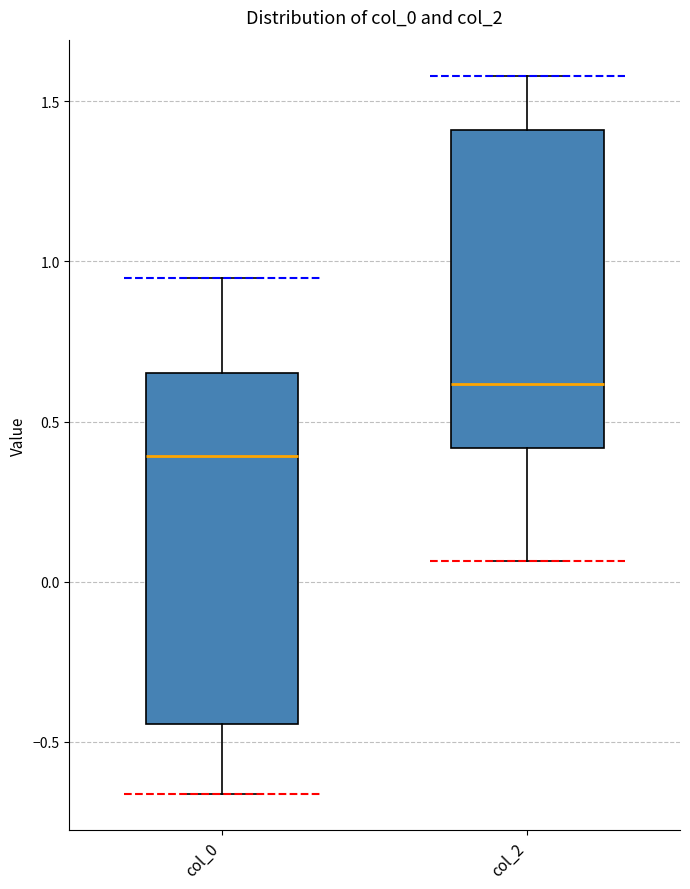

Reading left to right, read every box against the y-axis: the position of its median line, the range the box covers, and the ends of its whiskers. The values are not printed on the chart, so give them approximately, as read against the axis.

col_0: median 0.40, box -0.45 to 0.65, whiskers -0.65 to 0.95
col_2: median 0.60, box 0.40 to 1.40, whiskers 0.05 to 1.60